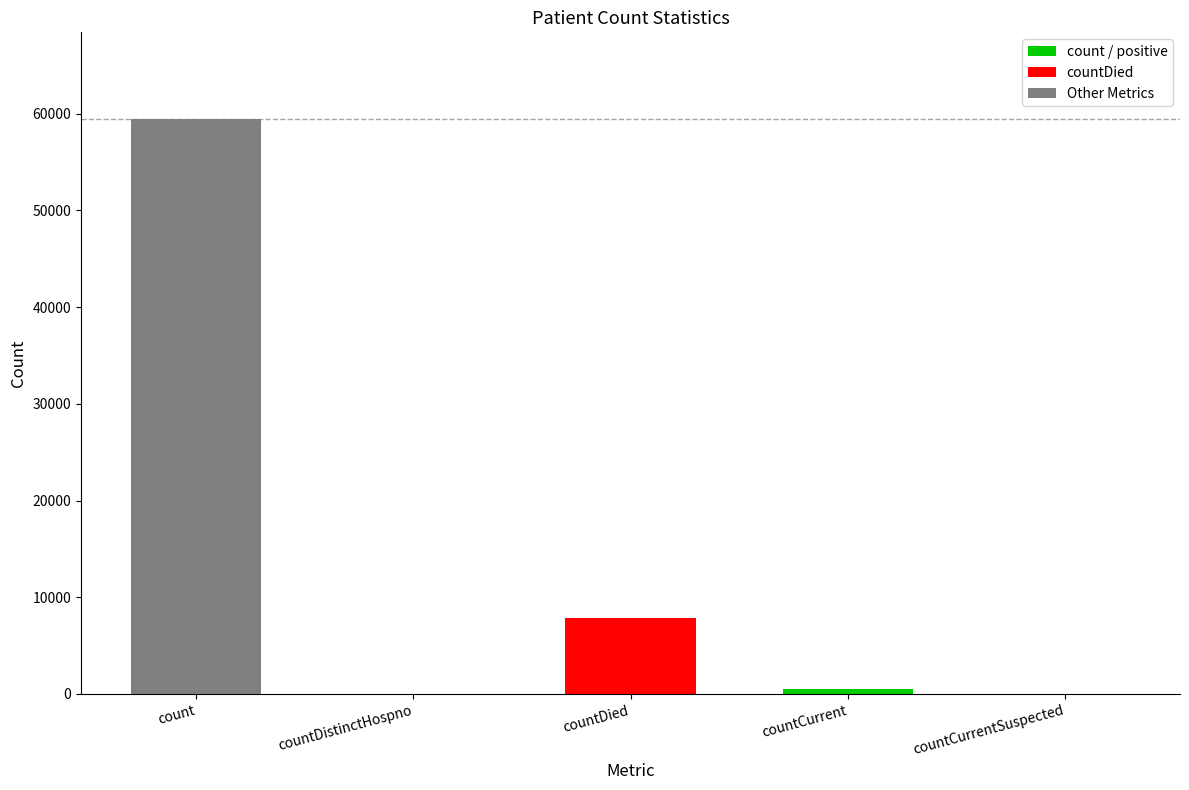

What is the difference between the values at countCurrentSuspected and countCurrent?

475